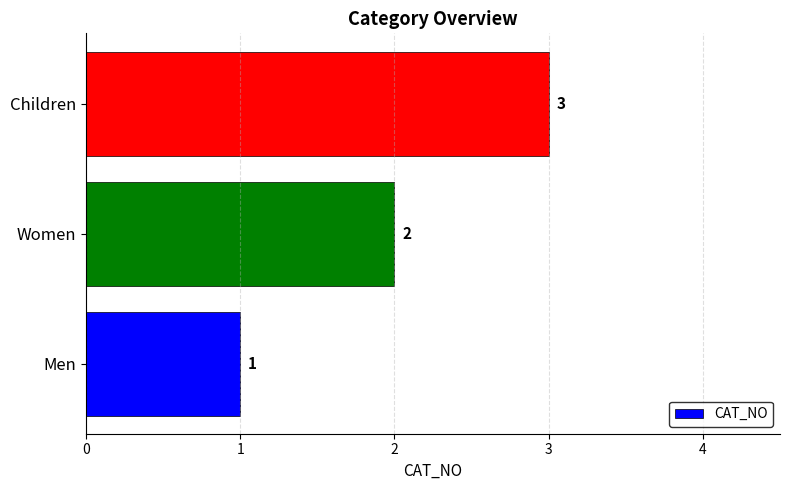

Count the values in the range 1 to 3.

3